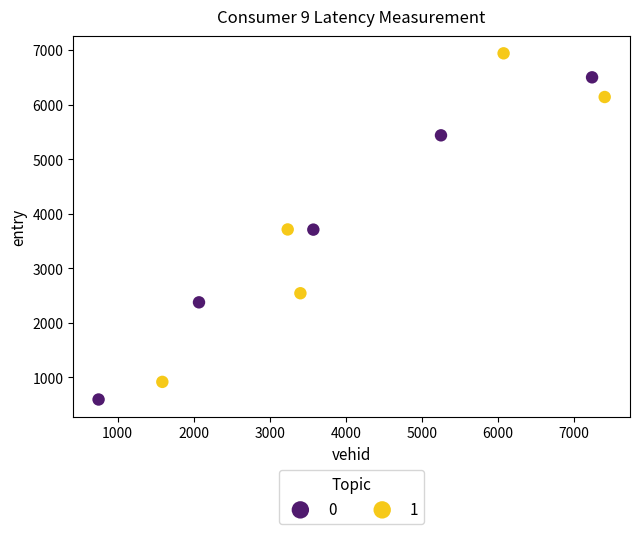

What are all the series names shown in the legend?

0, 1